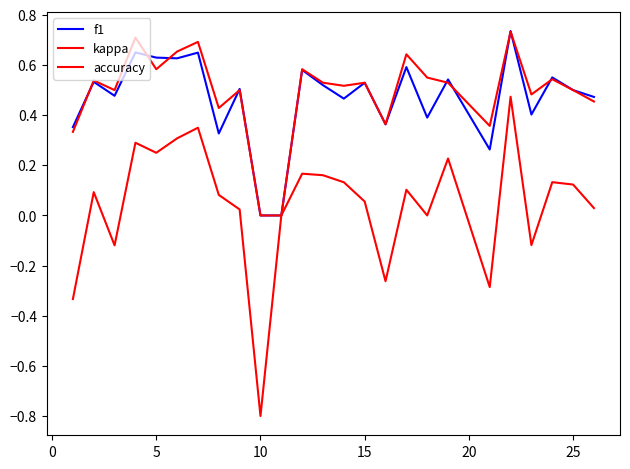

Is this an area chart (filled region under the line)?

No